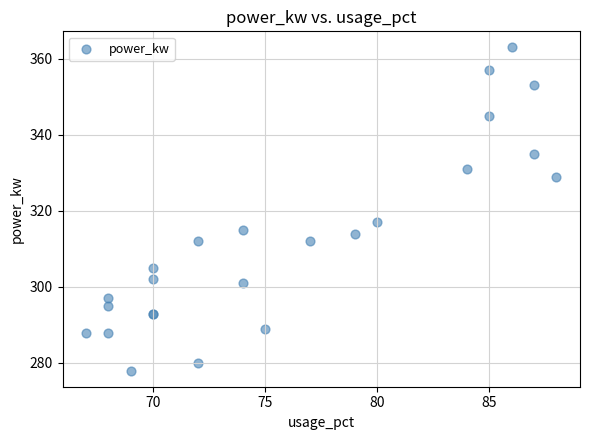

What Y value in the scatter plot is closest to 320?

317